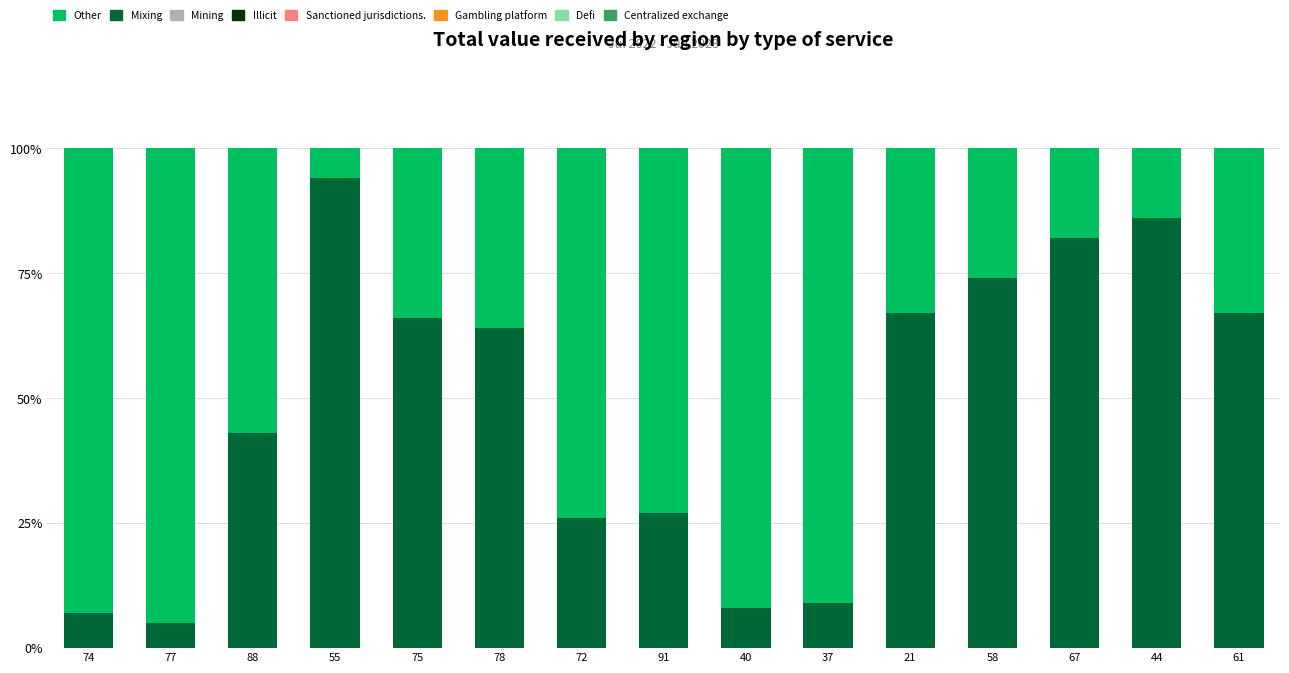

What is the total value across all series at 40?

100